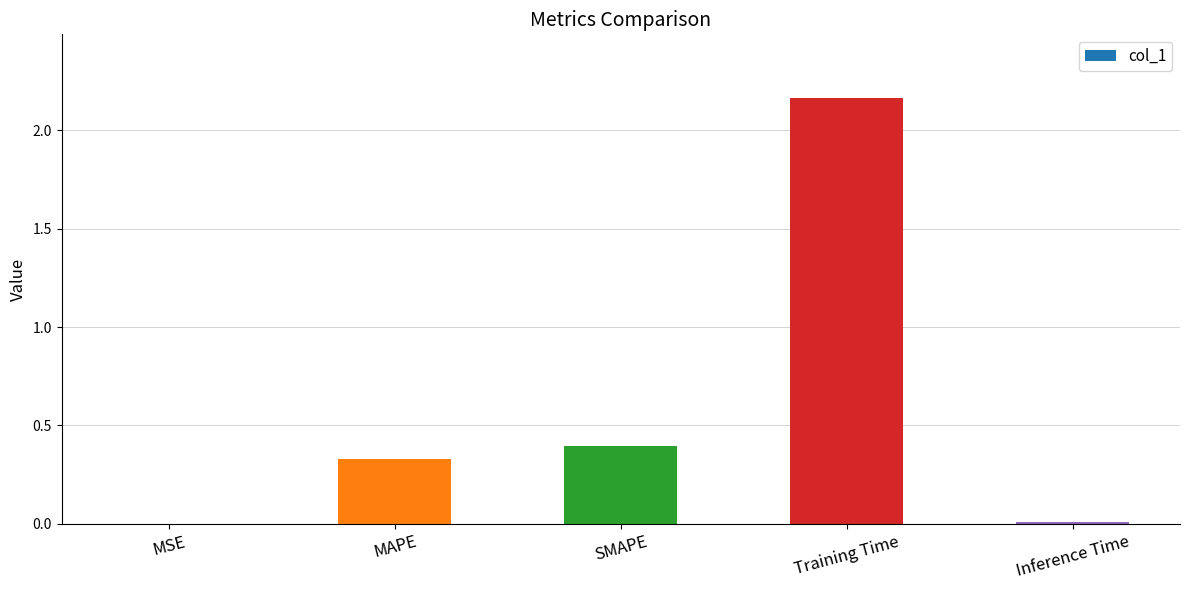

What is the sum of the values at SMAPE and MAPE?

0.7